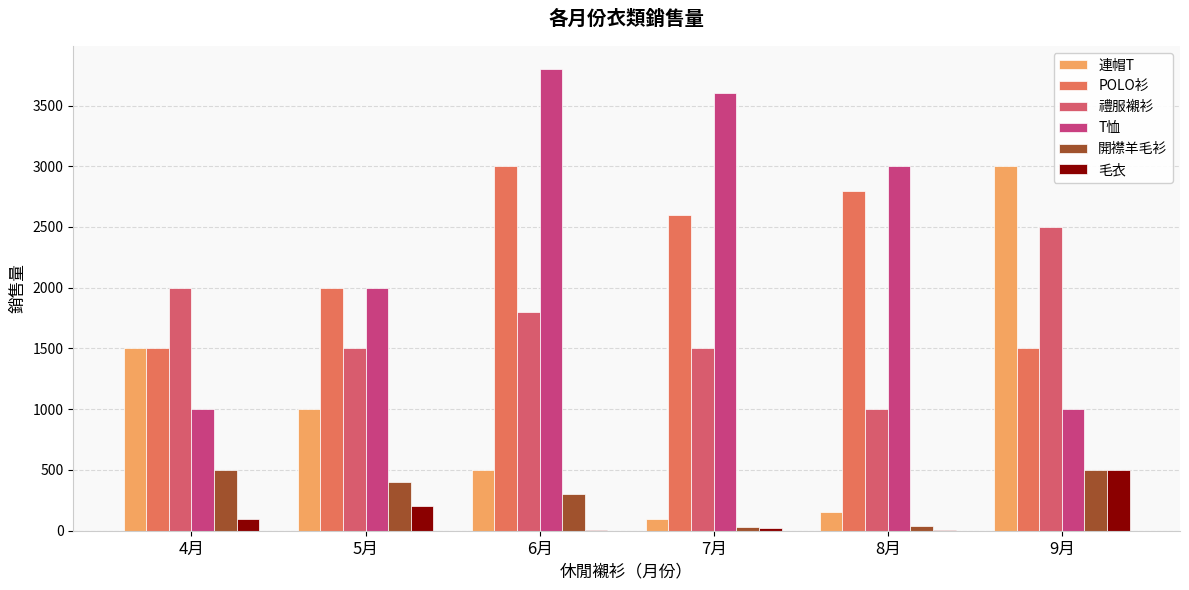

True or false: 連帽T has a value of 1998 at 9月.

False